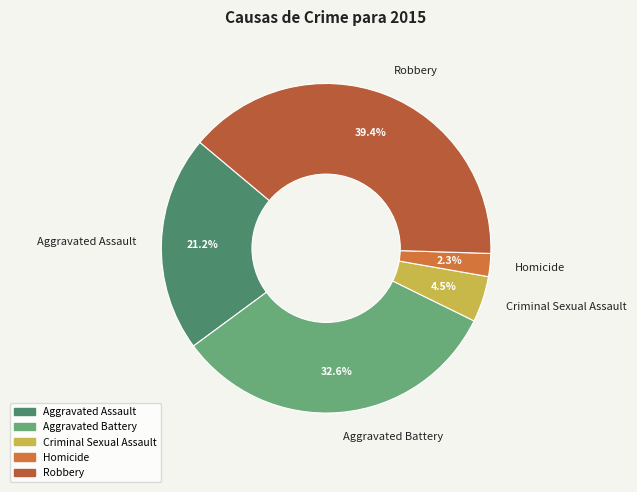

How much of the chart is everything except Homicide?

97.7%